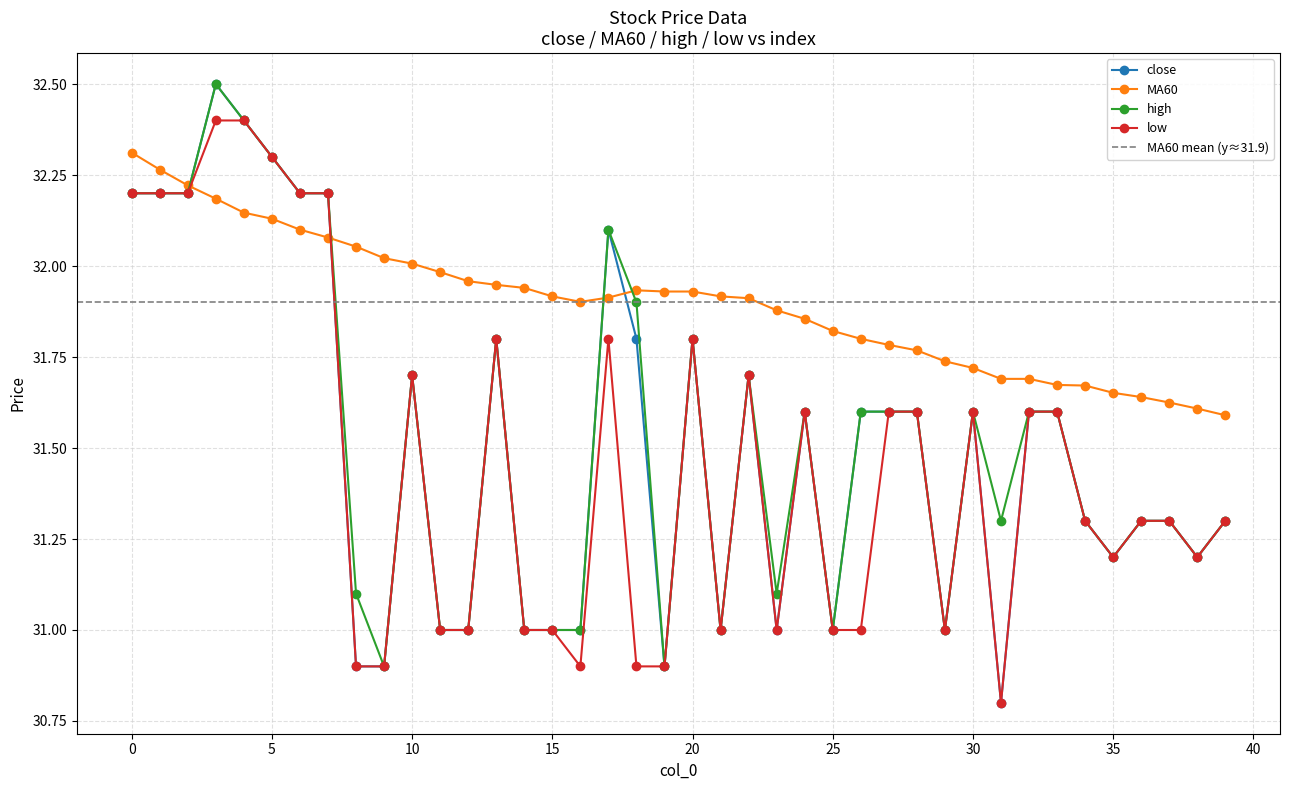

What is the smallest value displayed?

30.8